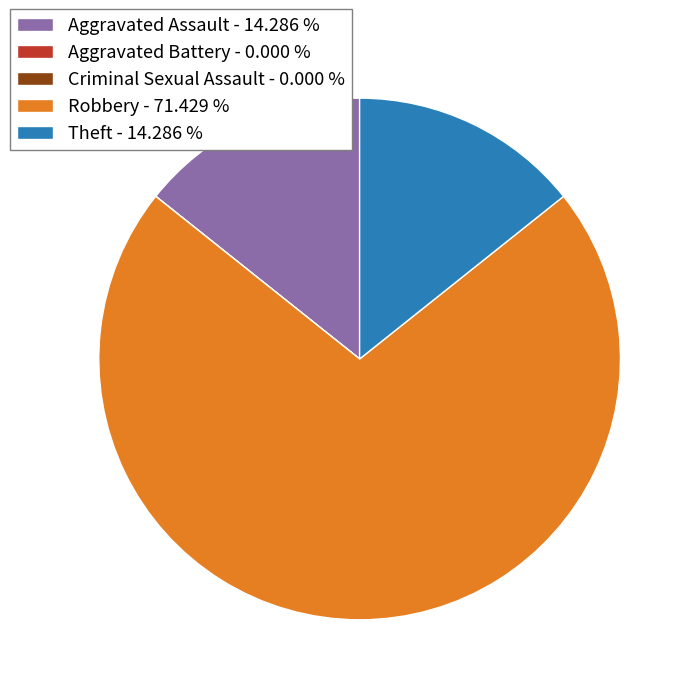

Does Aggravated Assault - 14.286 % account for over 50% of the chart?

No